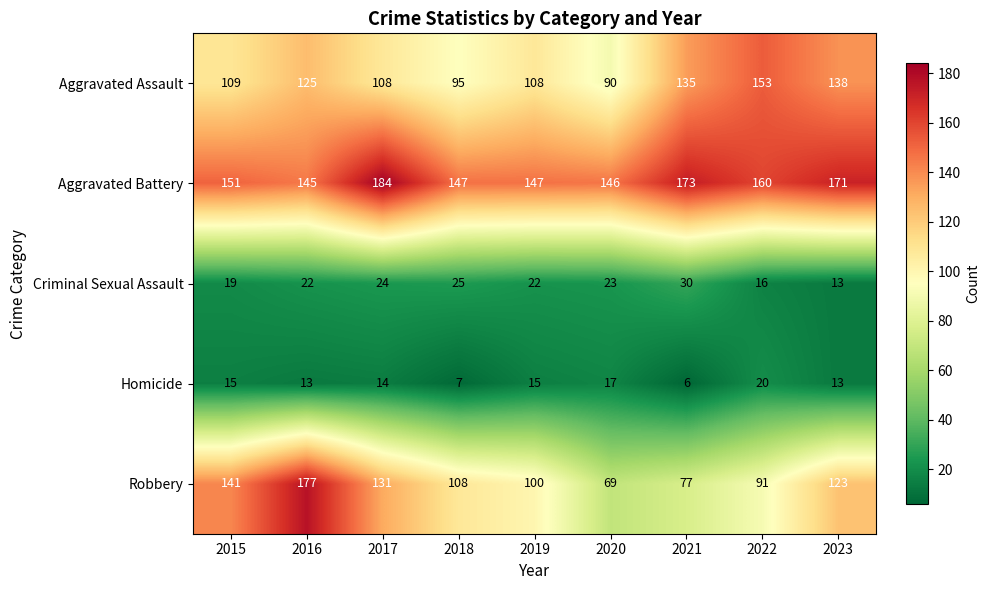

Rank the series by their maximum value, from highest to lowest.

Aggravated Battery, Robbery, Aggravated Assault, Criminal Sexual Assault, Homicide